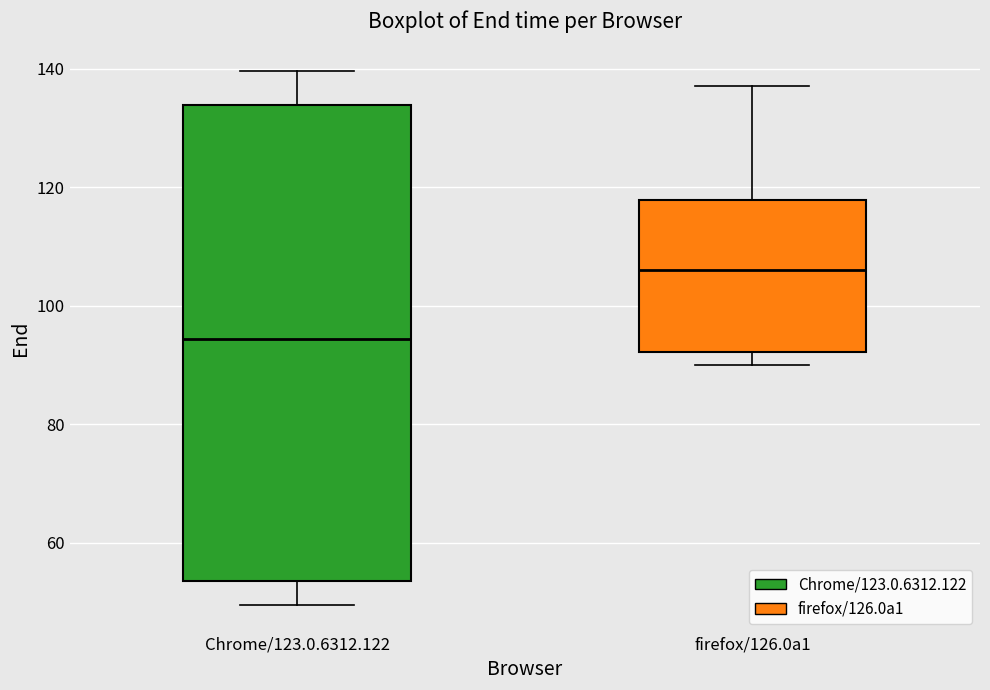

Where is the lower edge of the box for firefox/126.0a1 on the y-axis? The values are not printed on the chart, so give them approximately, as read against the axis.

92